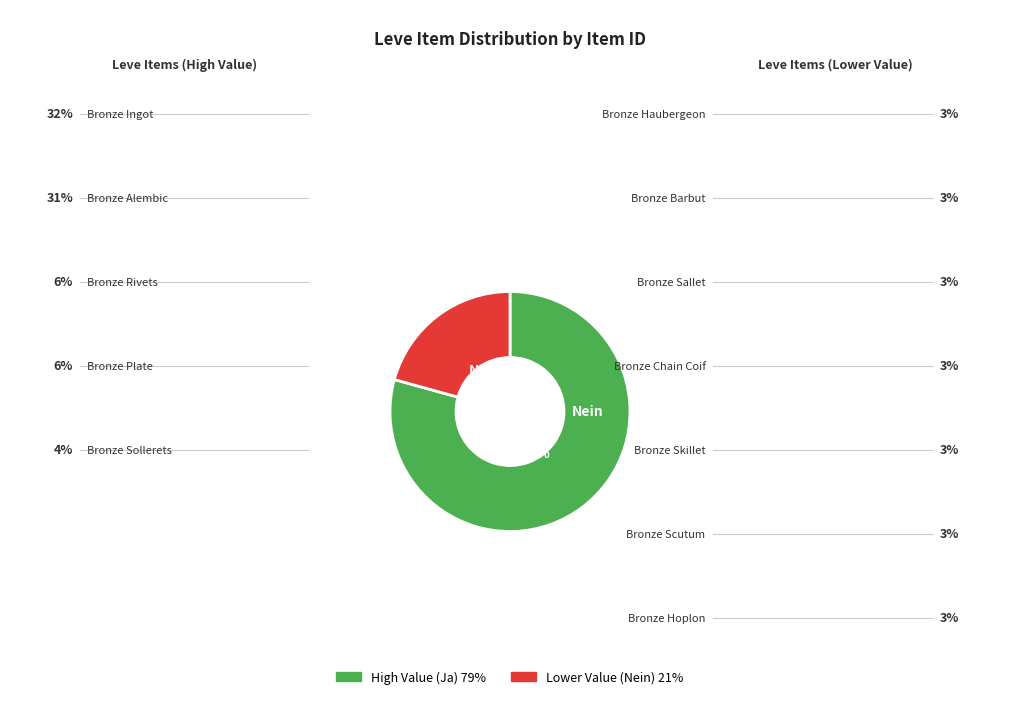

Does any single category account for the majority?

No